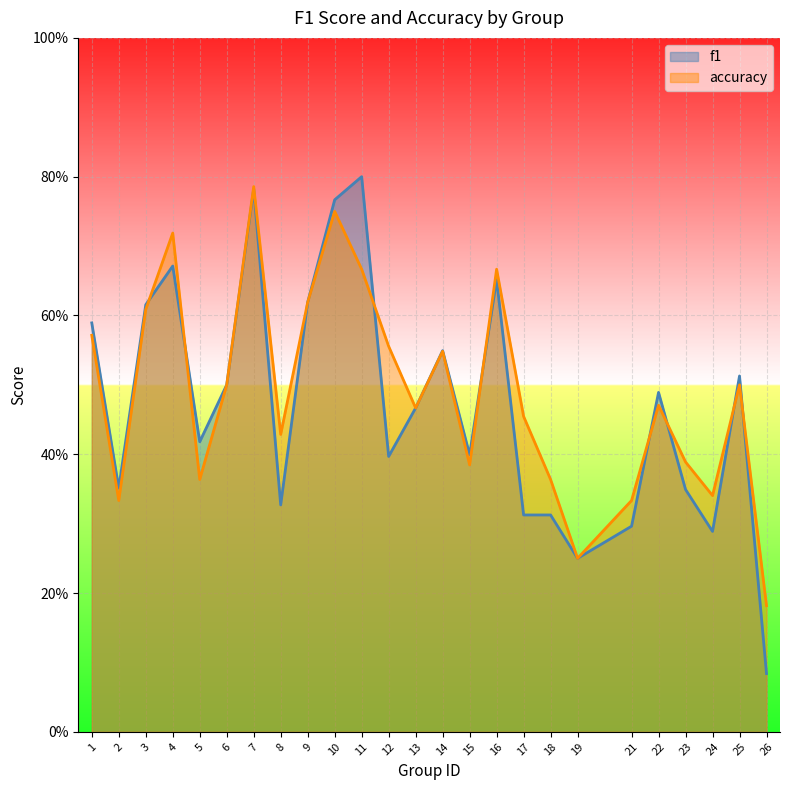

How many lines are shown in the chart?

2